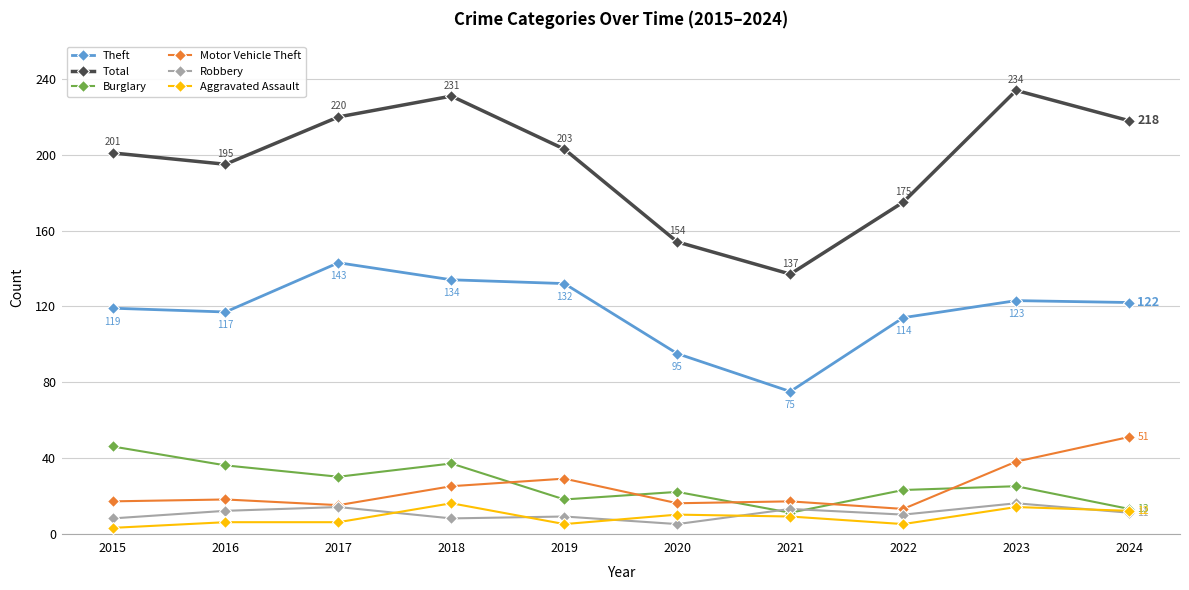

The Aggravated Assault series shows 14 at 2023. True or false?

True